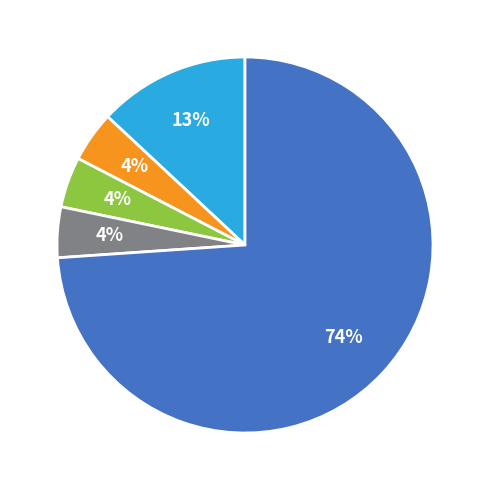

To the nearest percent, what is the average slice percentage?

20%